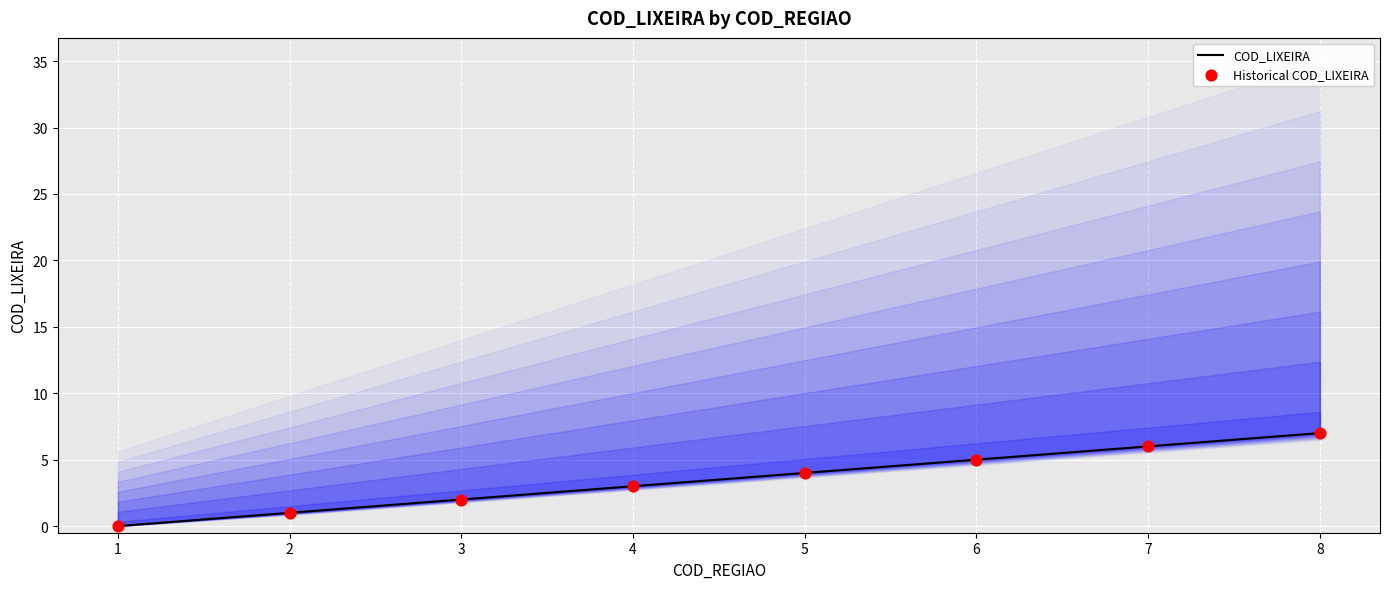

What are all the series names shown in the legend?

COD_LIXEIRA, Historical COD_LIXEIRA